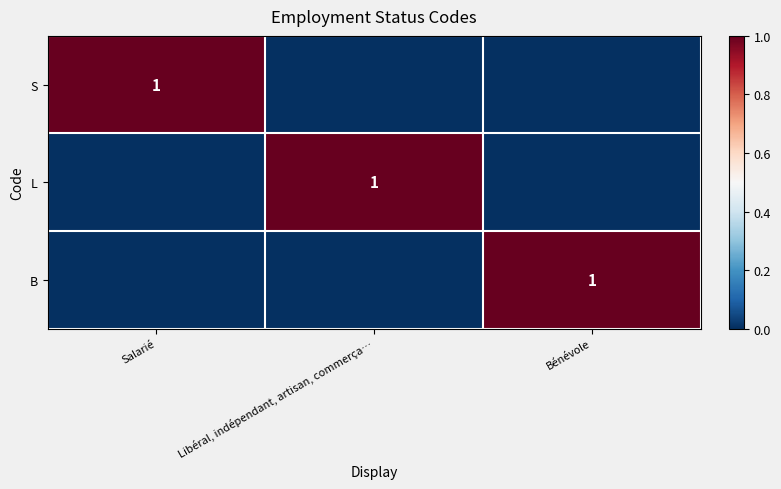

Which has a higher value, Libéral, indépendant, artisan, commerça… or Salarié?

Salarié